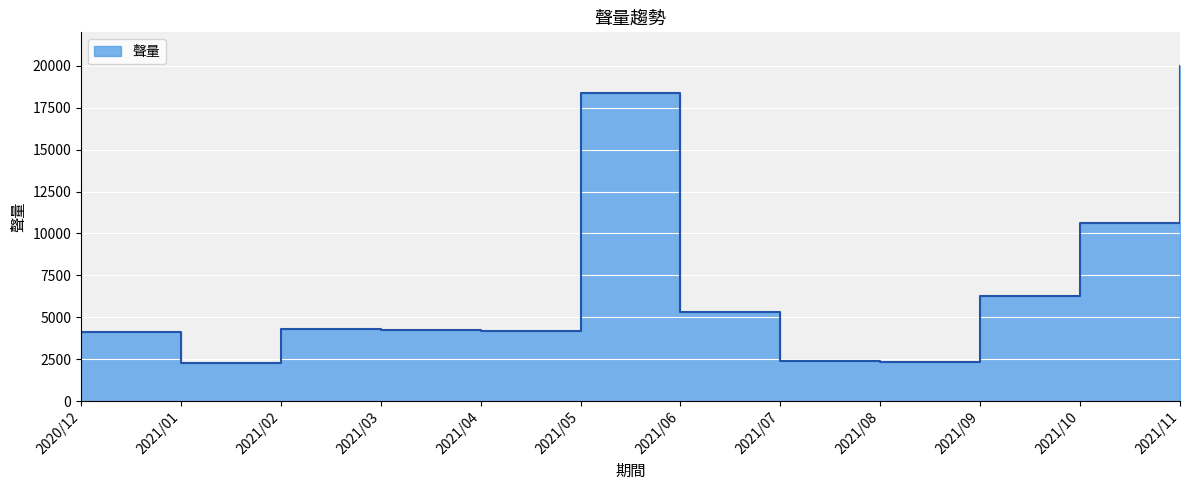

Rank the categories by value from lowest to highest.

2021/01, 2021/08, 2021/07, 2020/12, 2021/04, 2021/03, 2021/02, 2021/06, 2021/09, 2021/10, 2021/05, 2021/11